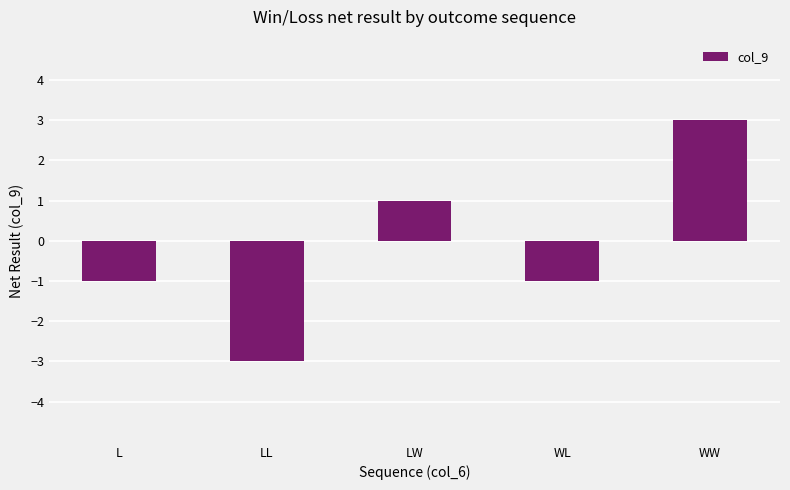

Which label corresponds to the largest value in the chart?

WW